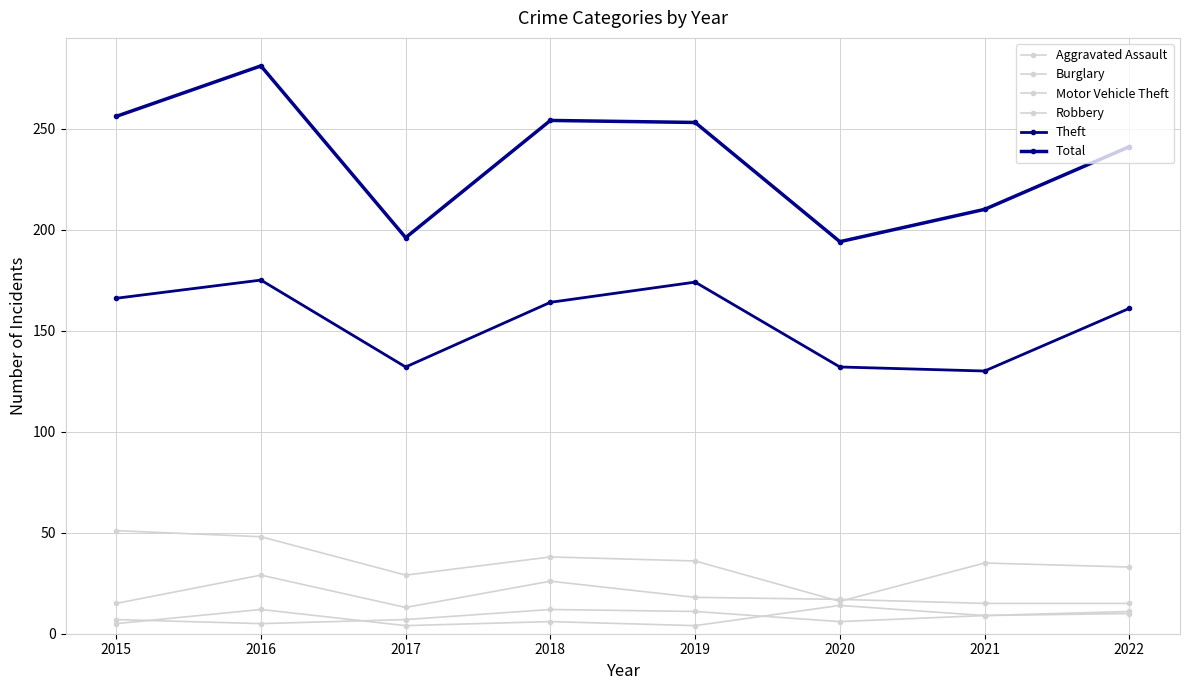

How many lines are shown in the chart?

6